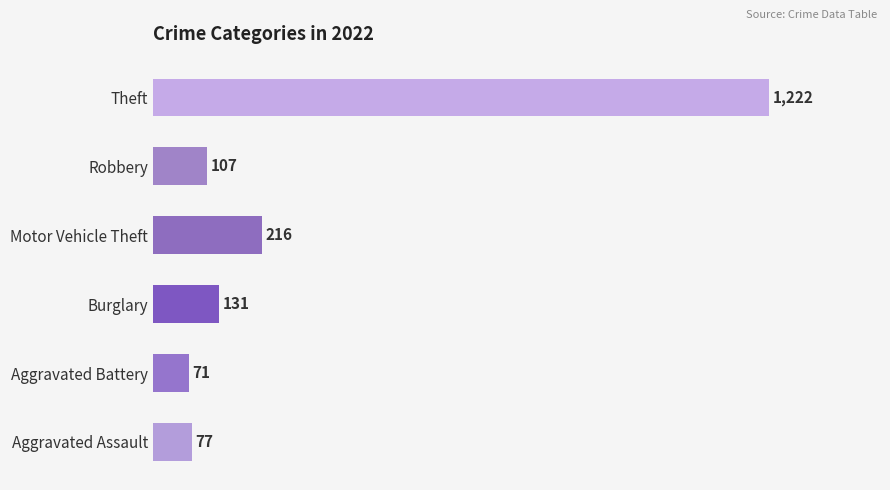

At which category does the chart reach its peak across all series?

Theft